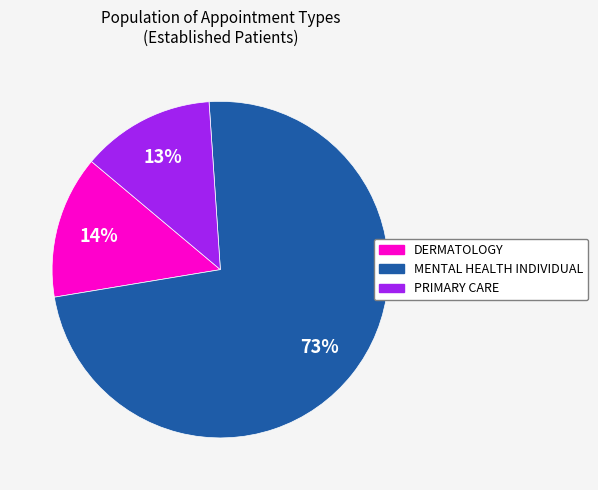

To the nearest percent, what is the combined percentage of DERMATOLOGY and MENTAL HEALTH INDIVIDUAL?

87%